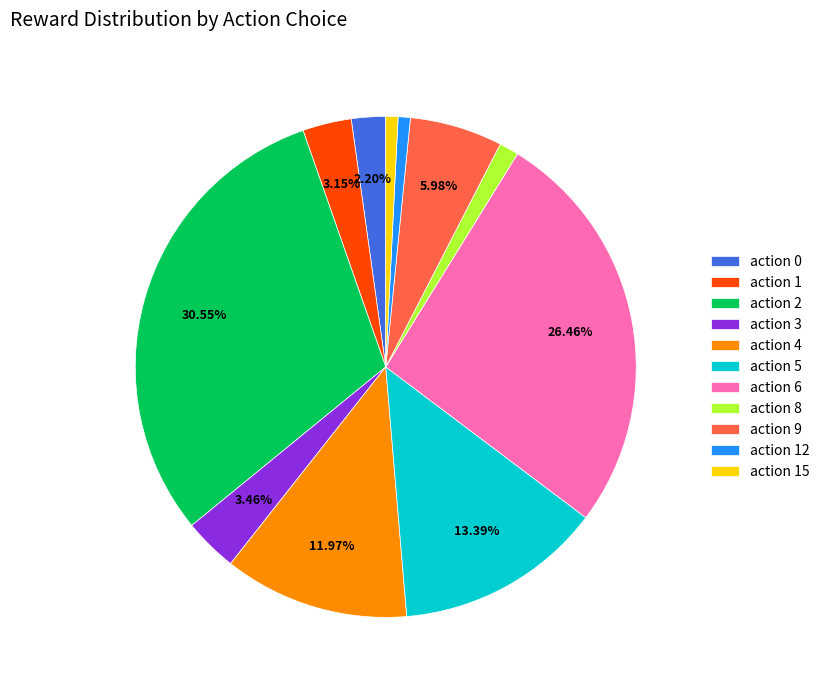

To the nearest percent, what percentage of the pie is action 2?

31%